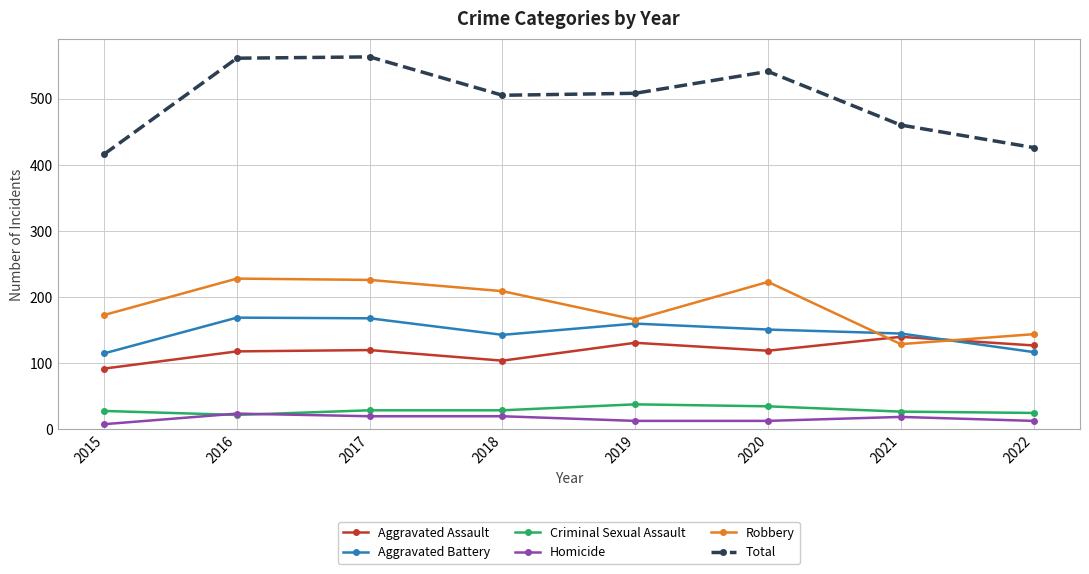

What is the lowest value of the Total series?

416